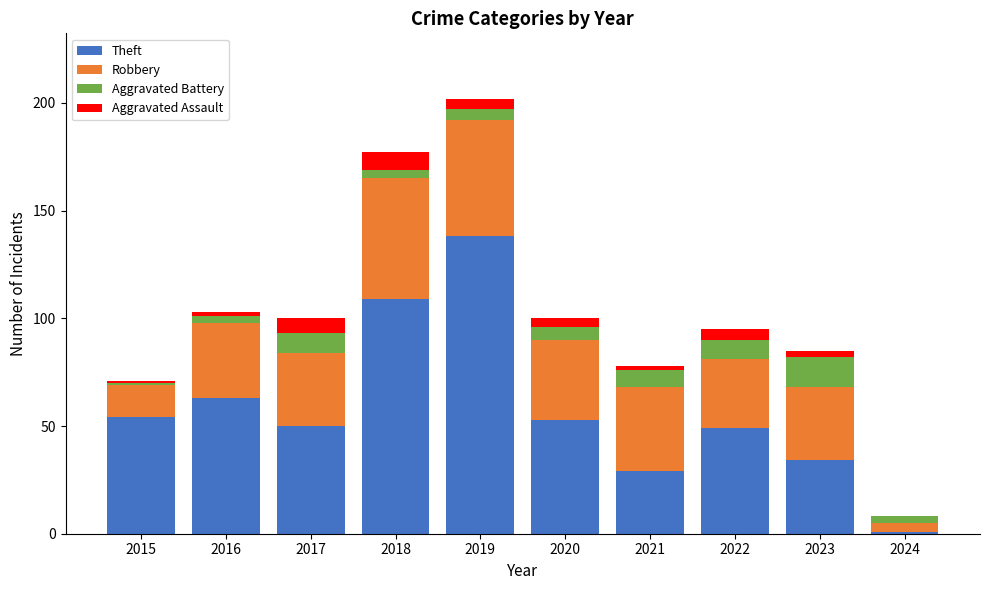

True or false: Theft has a value of 10 at 2023.

False